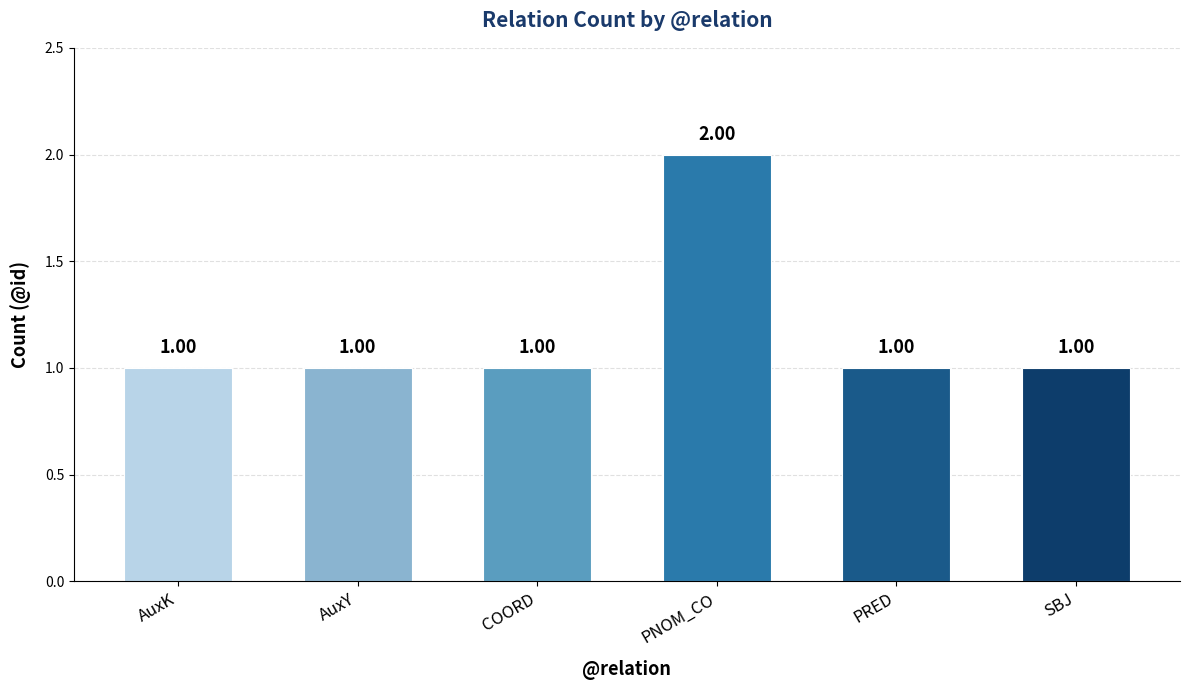

What is the ratio of the value at COORD to the value at AuxY?

1.0